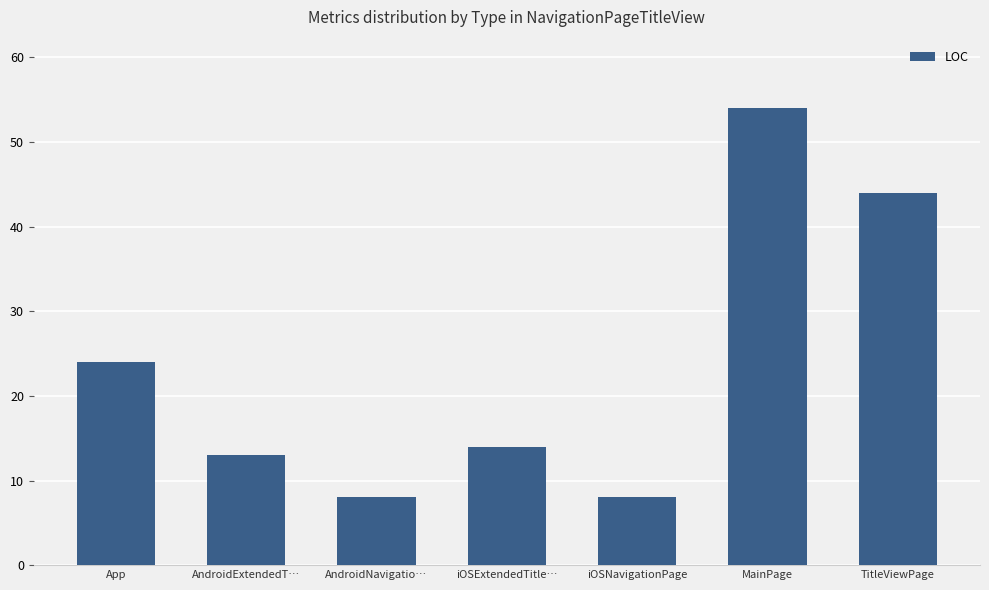

What is the sum of all values?

165